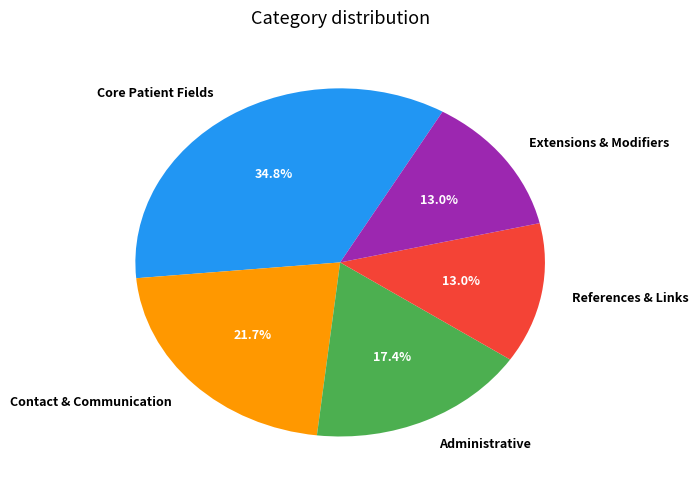

Is there a majority slice in this chart?

No